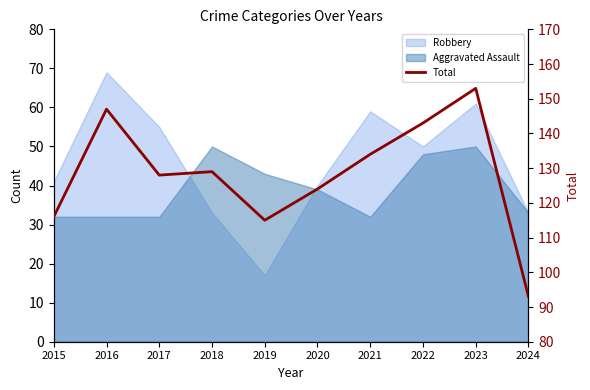

The value at 2015 is 43. True or false?

False